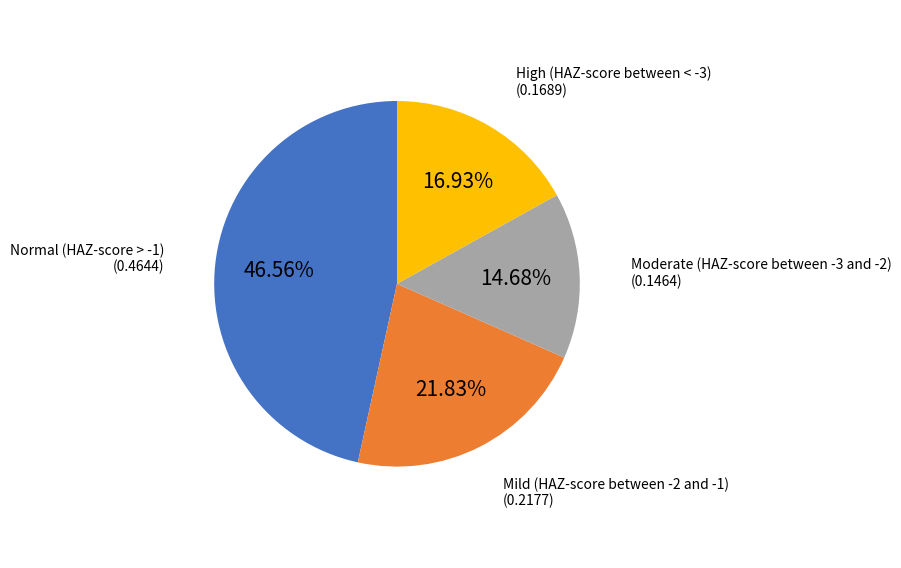

Is there a majority slice in this chart?

No